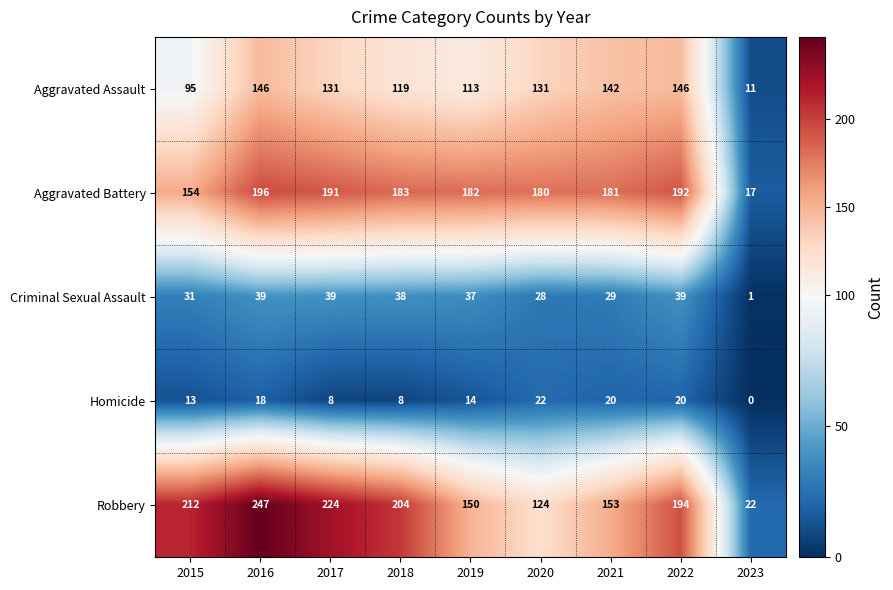

Where does the Criminal Sexual Assault series first go above 37?

2016